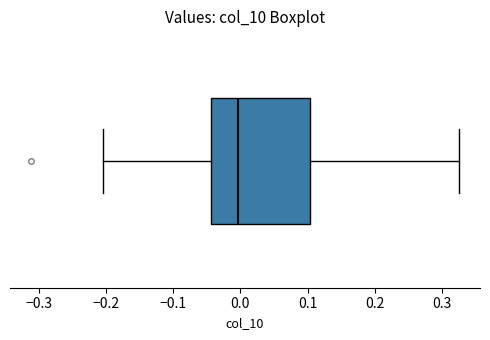

Read this box plot against the x-axis: the position of the median line, the range covered by the box, and the ends of both whiskers. The values are not printed on the chart, so give them approximately, as read against the axis.

median 0.00, box -0.04 to 0.10, whiskers -0.20 to 0.32